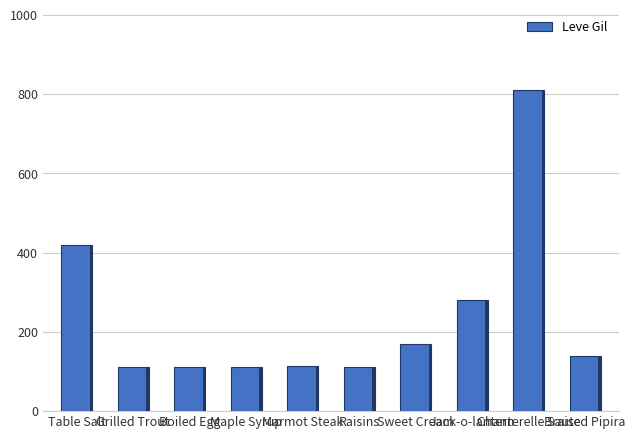

Read the value at Maple Syrup.

112